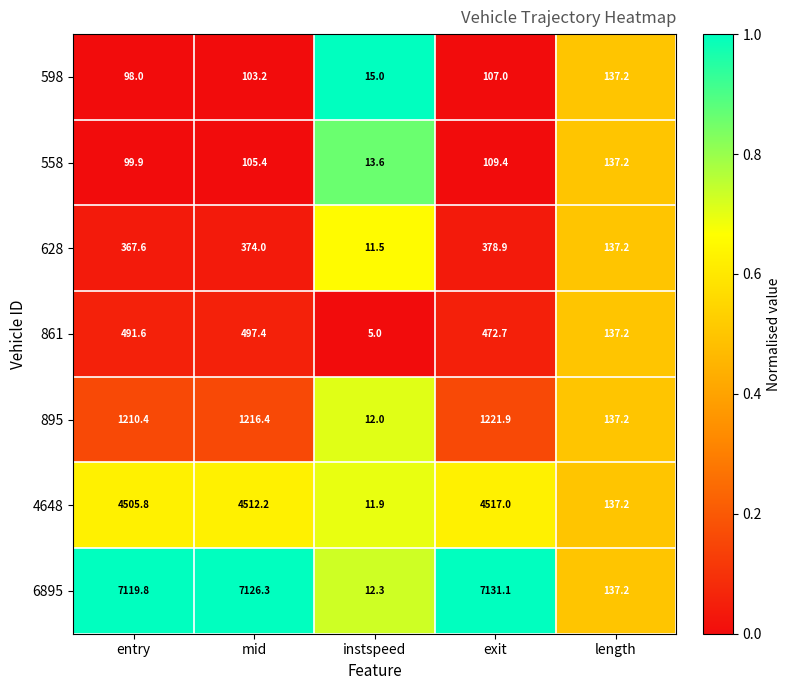

Which series has the largest total across all categories?

6895